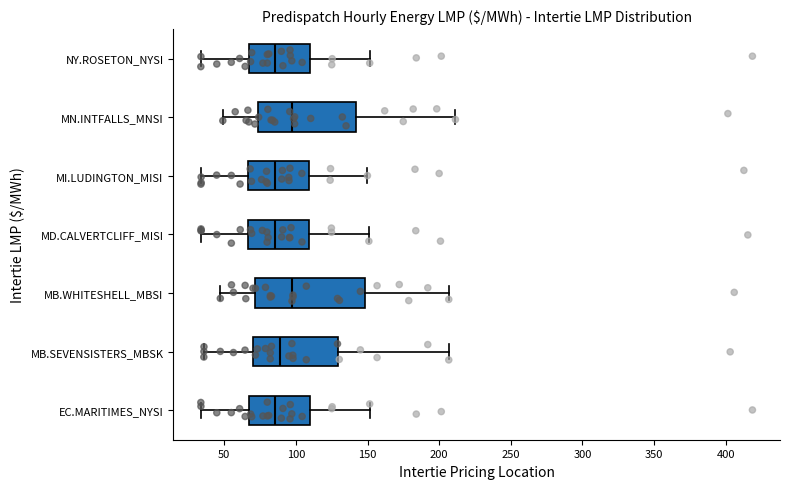

Comparing the boxes themselves (not the whiskers), which one is the widest?

MB.WHITESHELL_MBSI